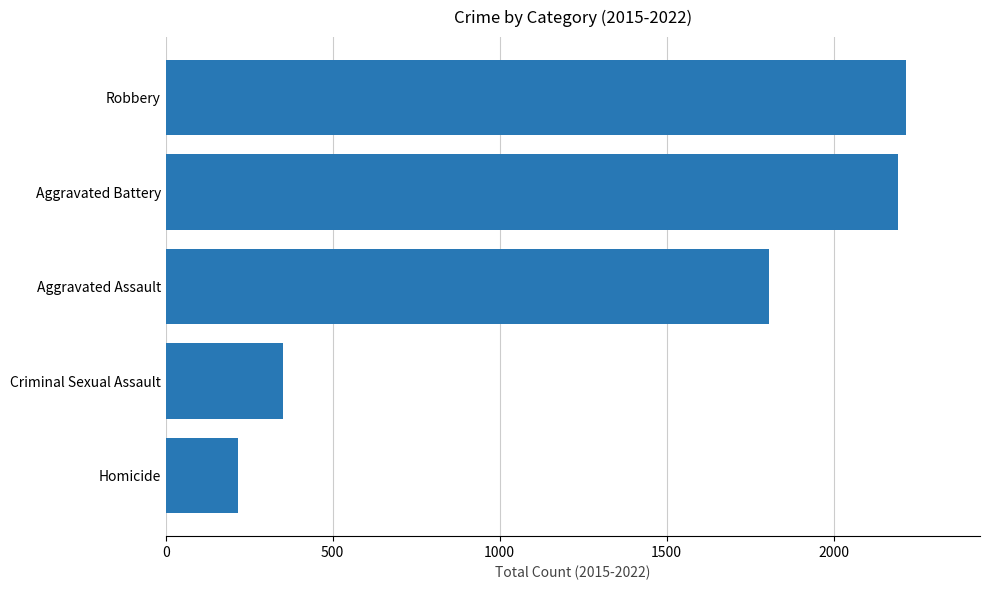

What is the greatest value displayed?

2217